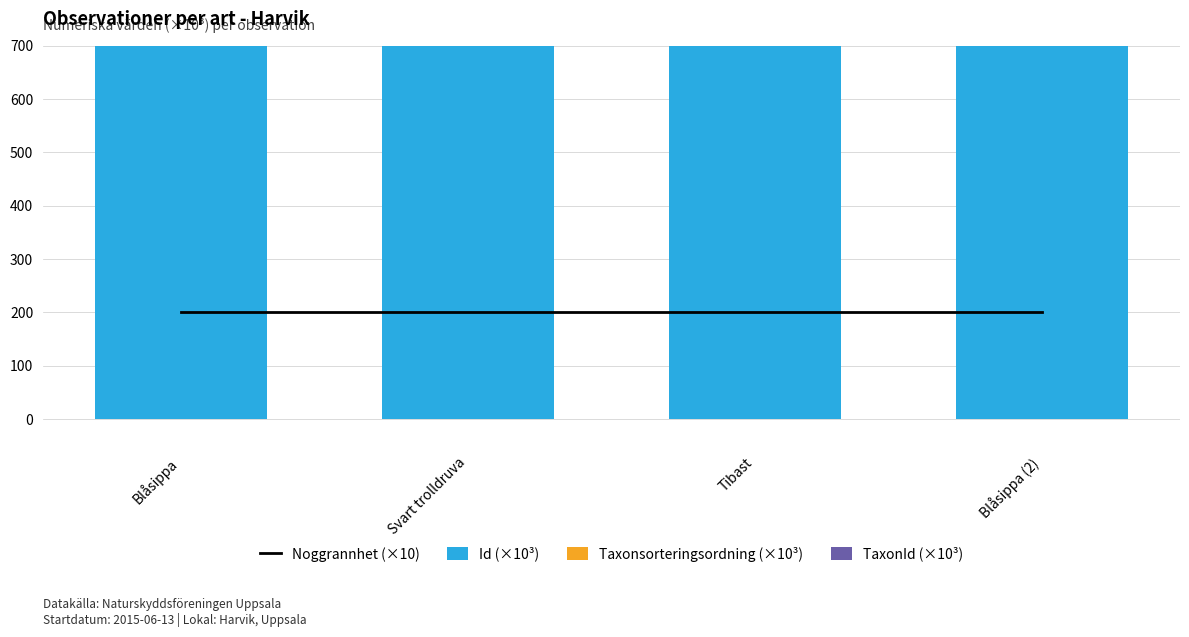

What is the value of the TaxonId (×10³) bar at the 4th from the left?

222.5